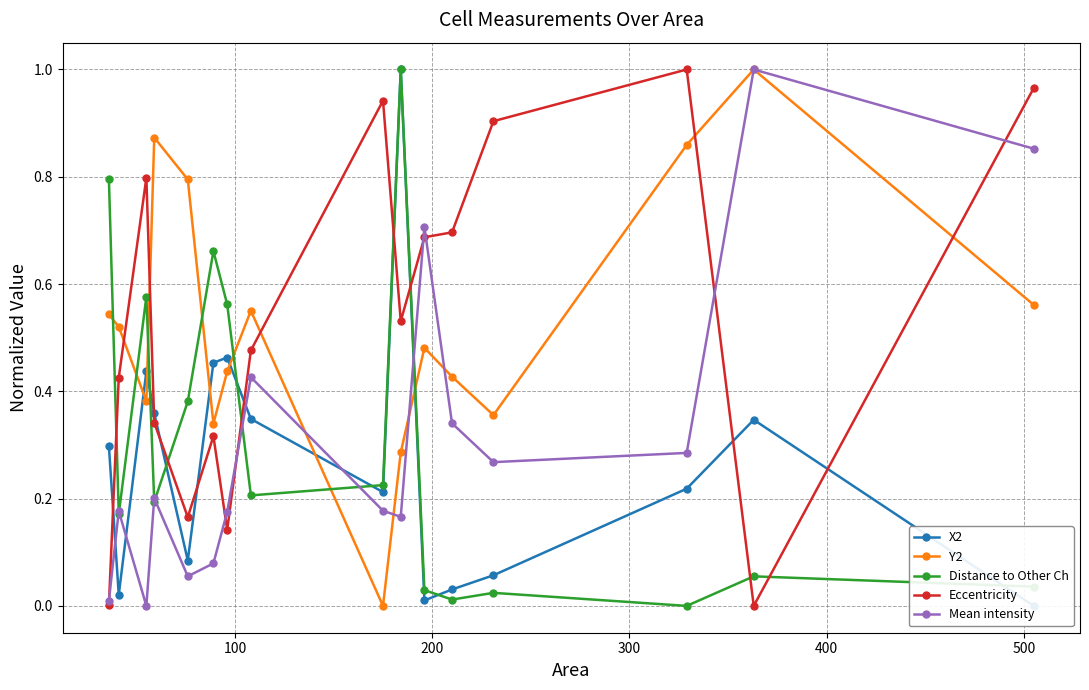

How many interior local peaks does the Y2 series have?

4